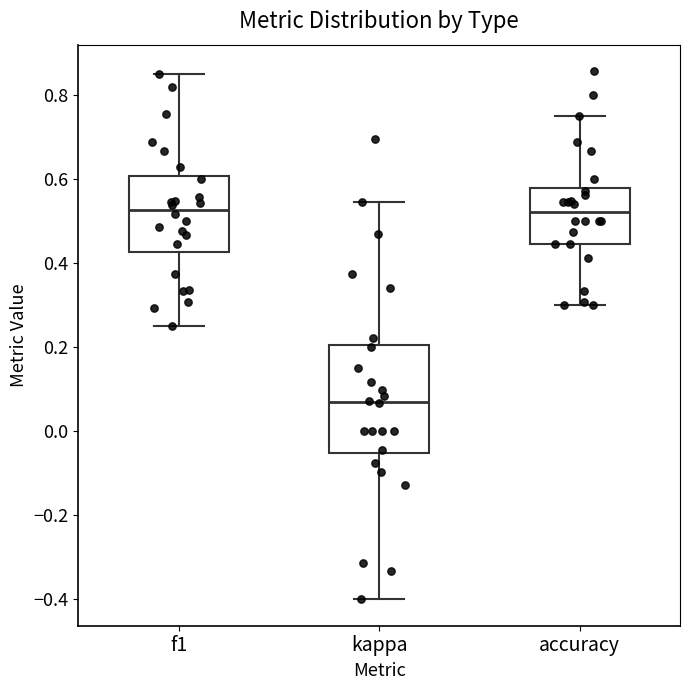

Where does the upper whisker of the box for kappa end on the y-axis? The values are not printed on the chart, so give them approximately, as read against the axis.

0.54